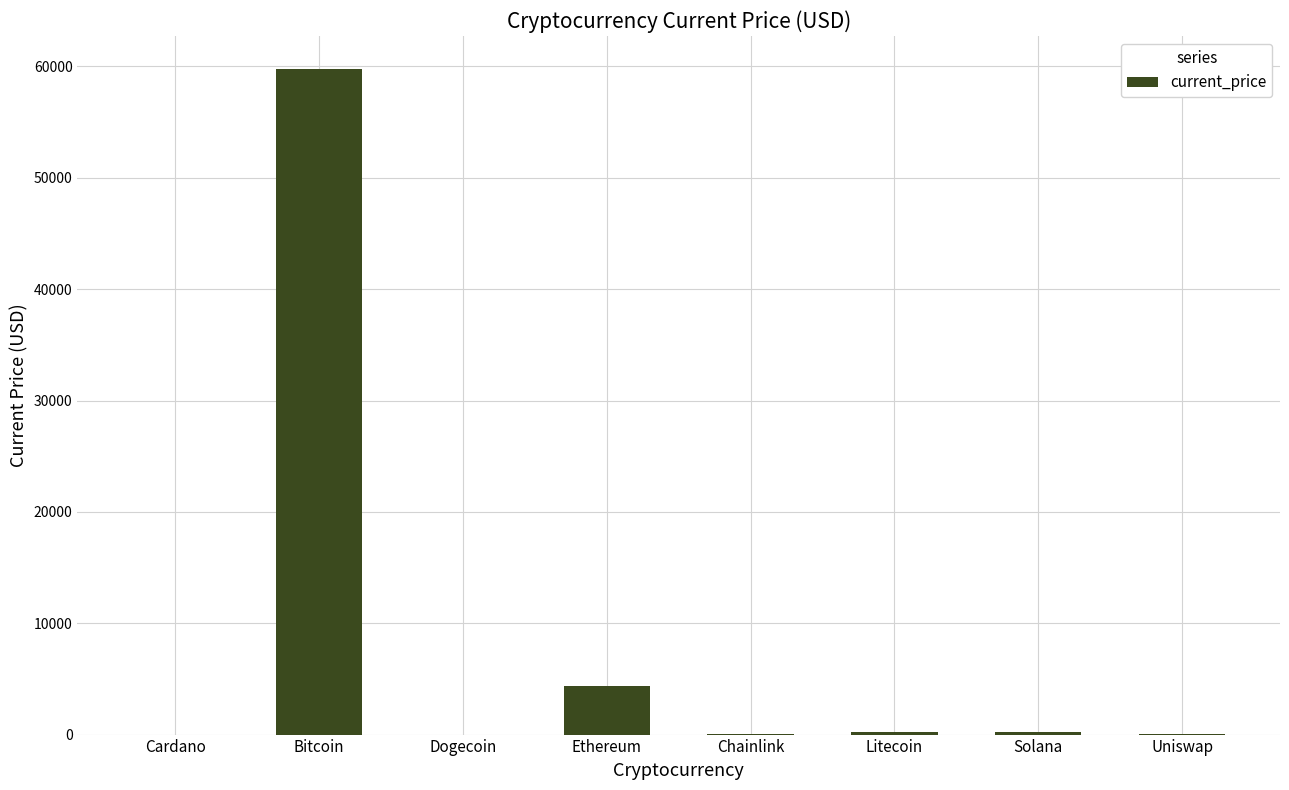

Where does the data first go above 227?

Bitcoin